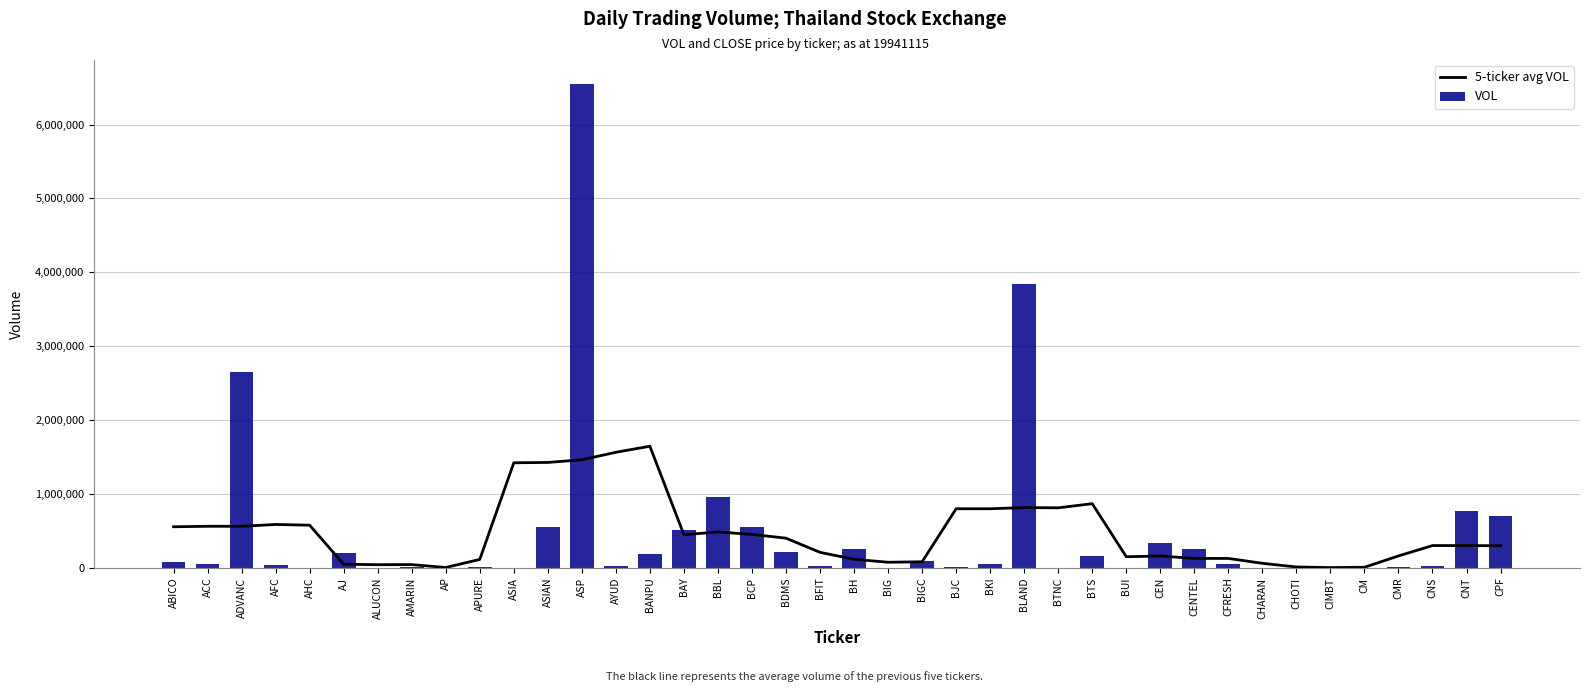

Where does the VOL series first go above 50996?

ABICO